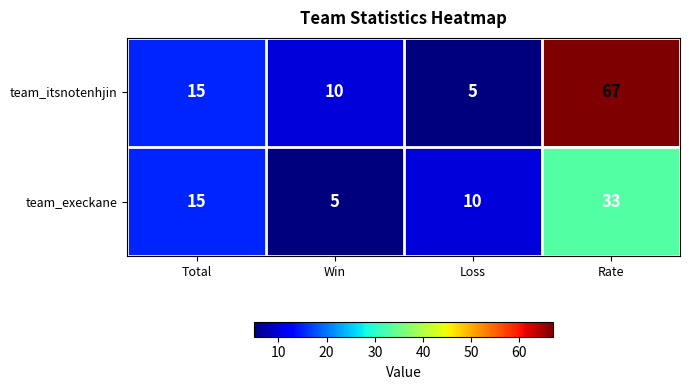

At which category is the sum across all series the highest?

Rate